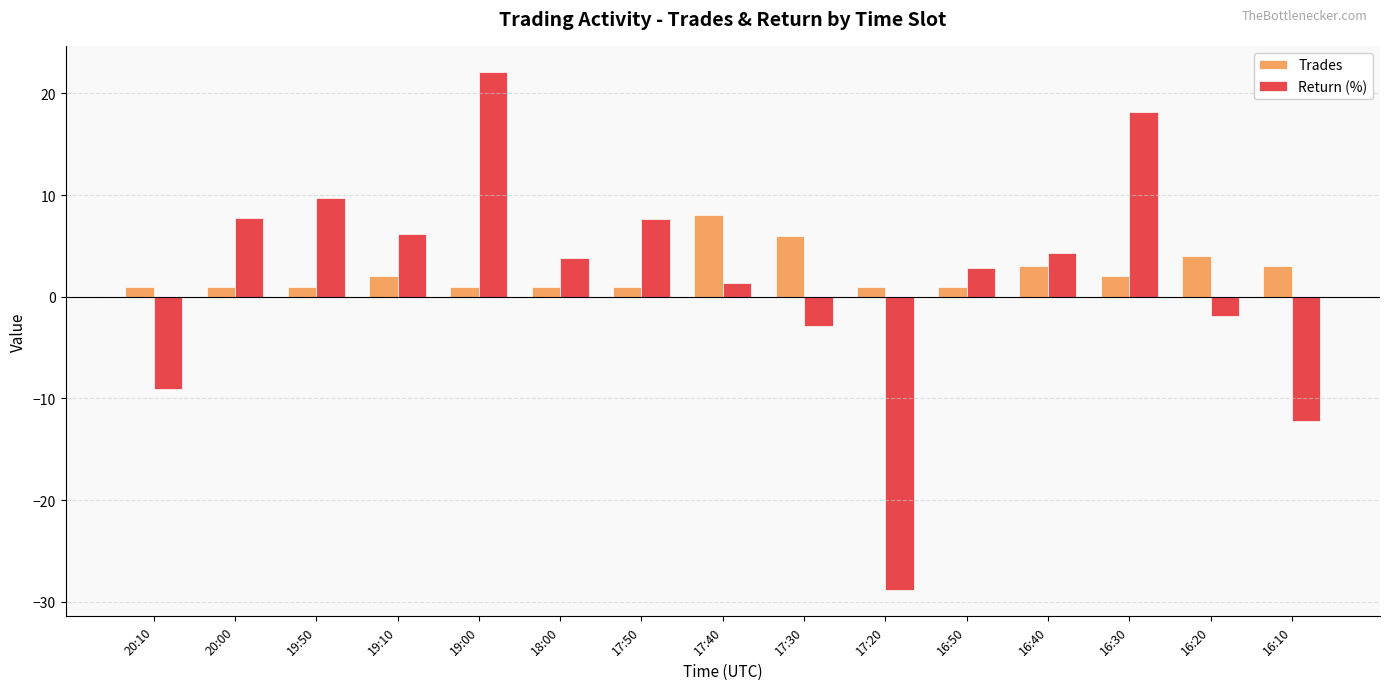

At which category is the sum across all series the highest?

19:00